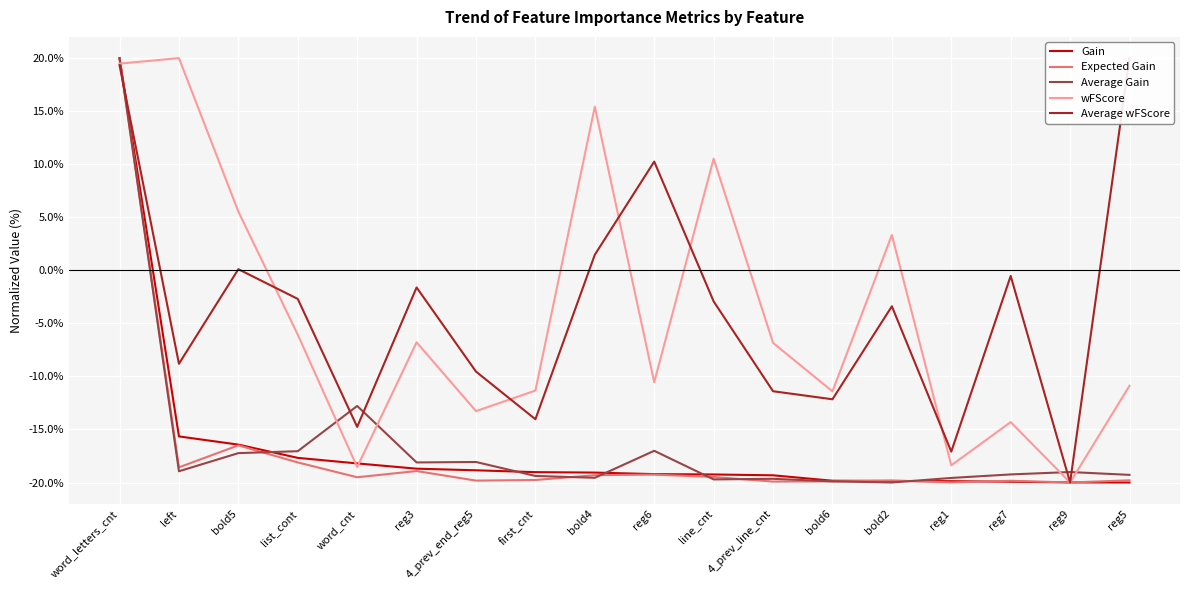

Between reg9 and reg3, which is larger?

reg3